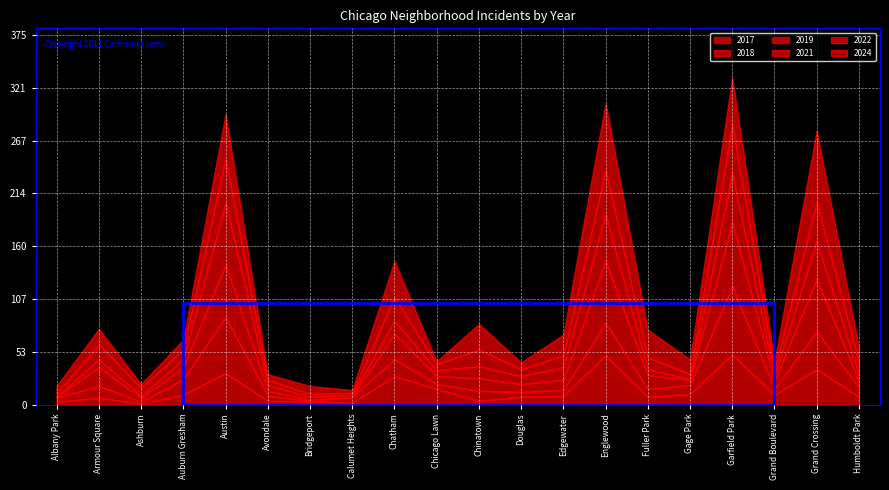

Reading left to right, extract all data points from this chart.

2022: 4	15	8	10	44	5	3	2	24	6	17	7	12	45	12	5	49	6	39	13
2017: 3	7	1	10	32	4	3	2	29	16	4	8	9	50	8	11	51	10	36	8
2024: 7	16	4	10	46	6	8	3	37	3	26	7	21	68	28	15	48	9	73	15
2018: 4	12	2	16	57	5	1	6	17	5	10	5	6	33	8	9	69	6	38	10
2021: 0	8	2	8	63	6	3	2	13	6	12	8	13	47	6	1	50	5	39	6
2019: 1	19	4	12	53	5	1	0	26	8	13	8	10	63	14	5	65	8	53	6